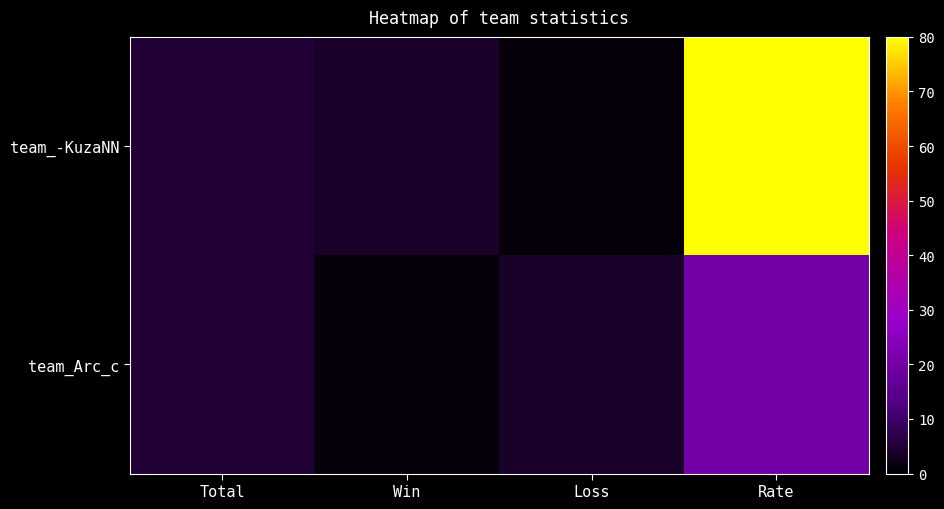

At which category does the chart reach its peak across all series?

Rate